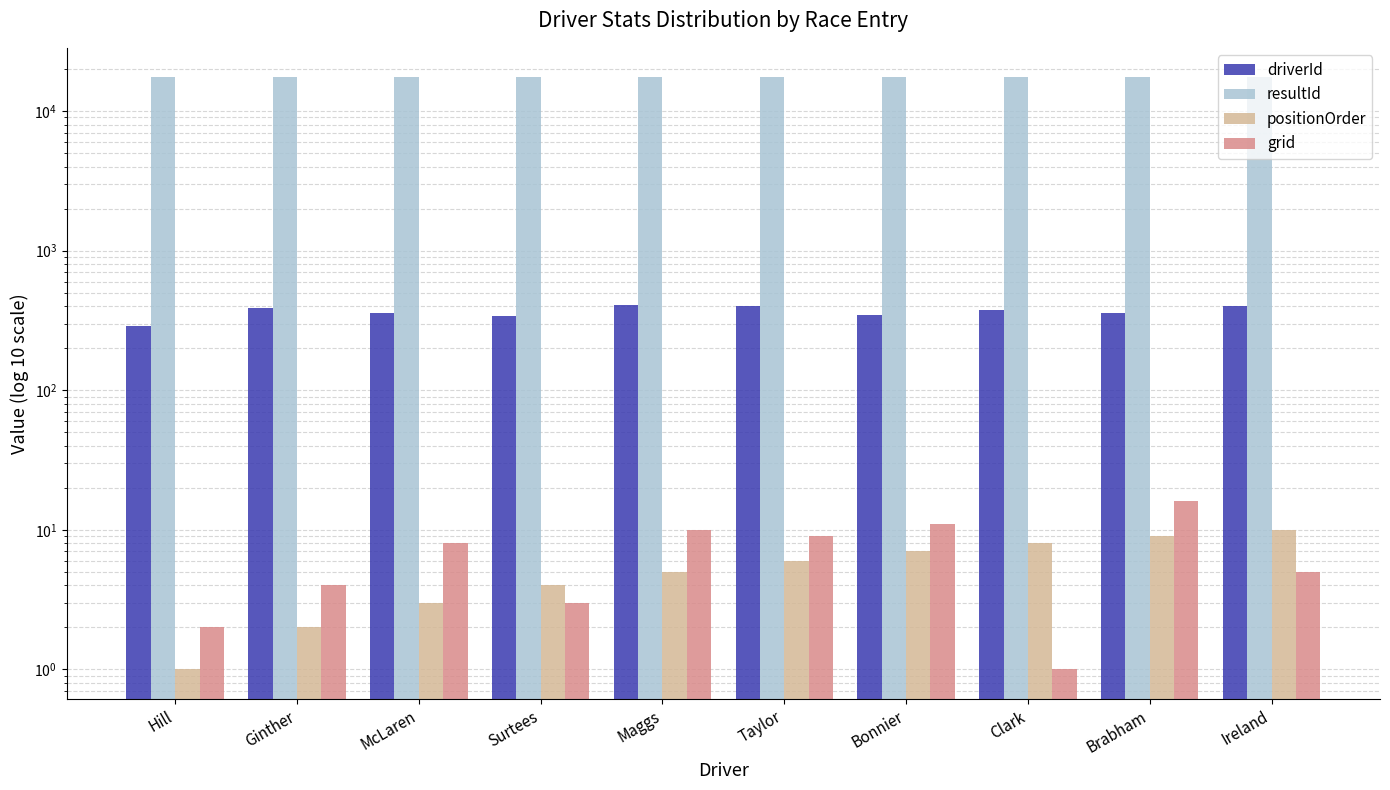

How many values in the positionOrder series exceed 6?

4